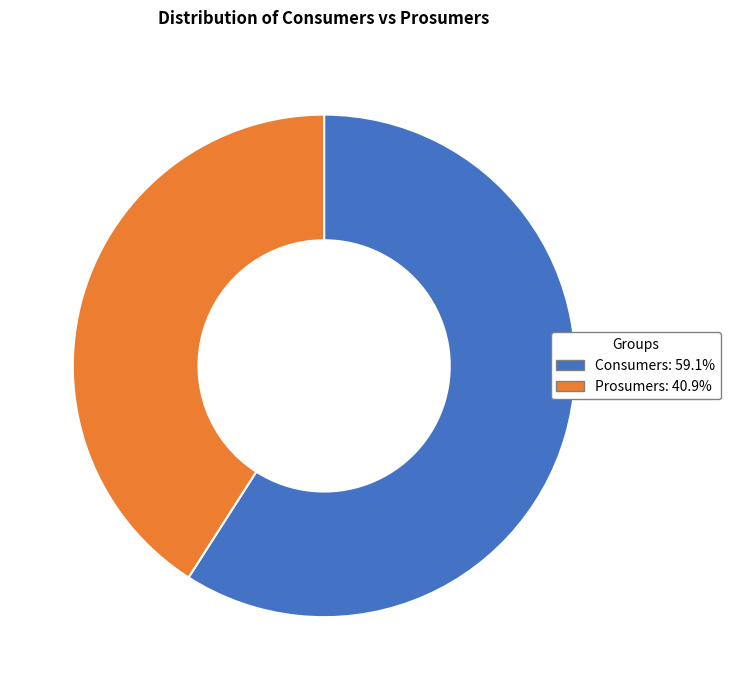

What is the majority slice?

Consumers